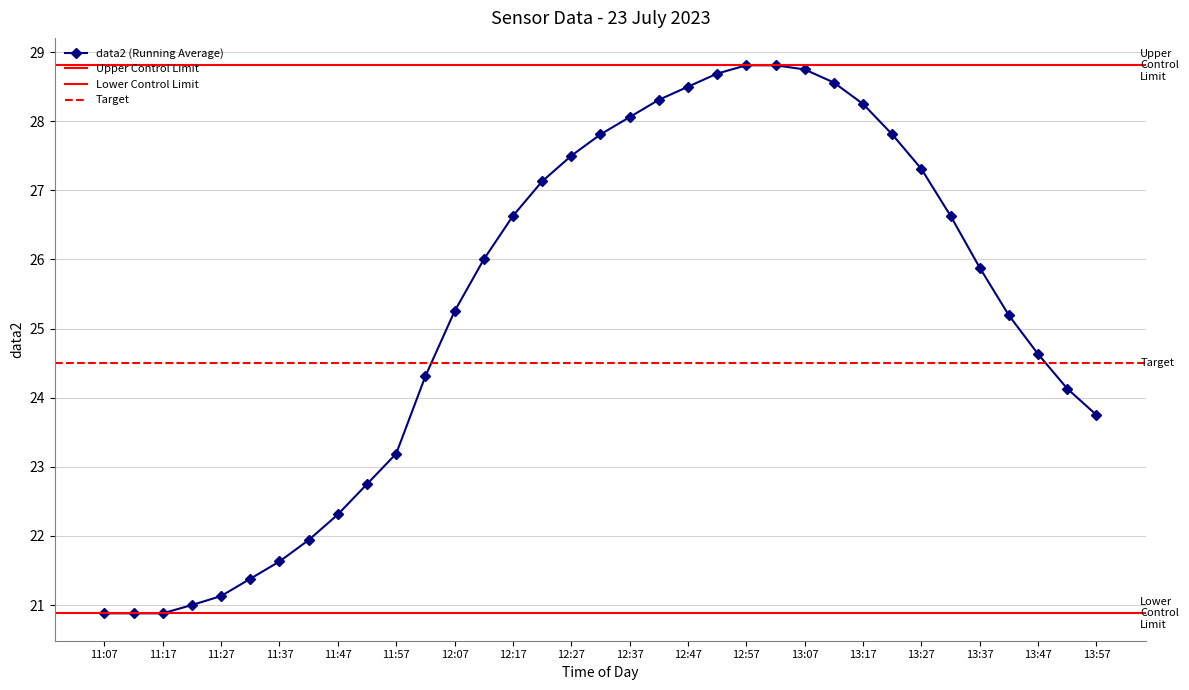

What is the minimum value shown in the chart?

20.9